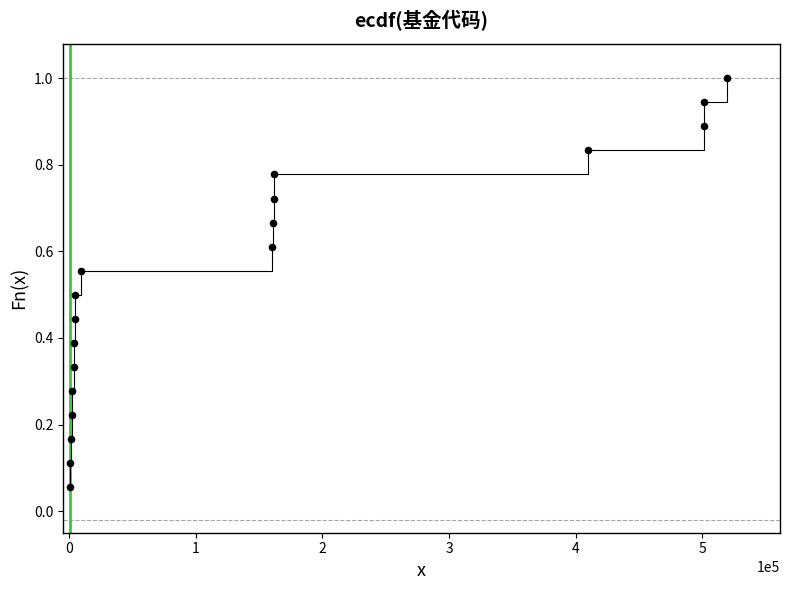

What is the range of X values (max minus min)?

518862.0